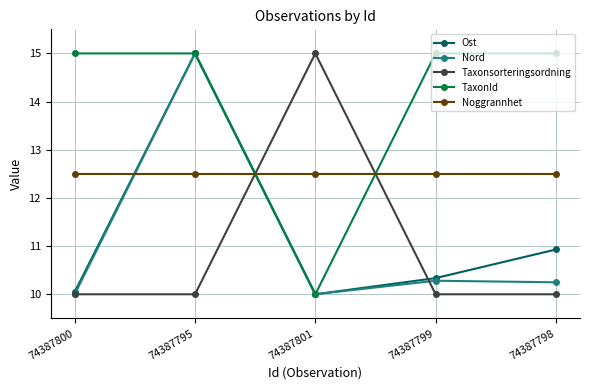

What is the minimum value shown in the chart?

10.0